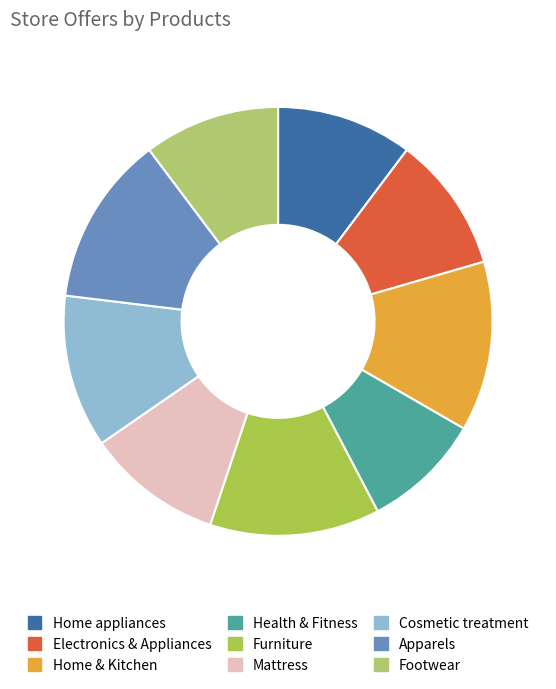

Is there any slice that represents more than half of the pie?

No